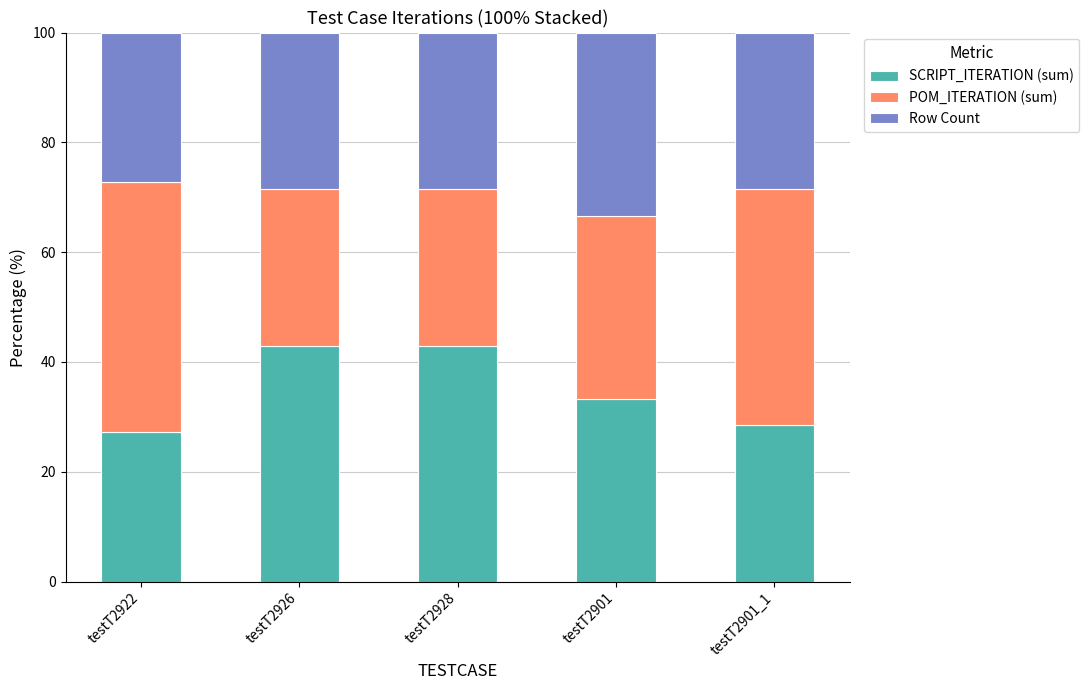

What is the difference between the second highest and second lowest values in the SCRIPT_ITERATION (sum) series?

14.3